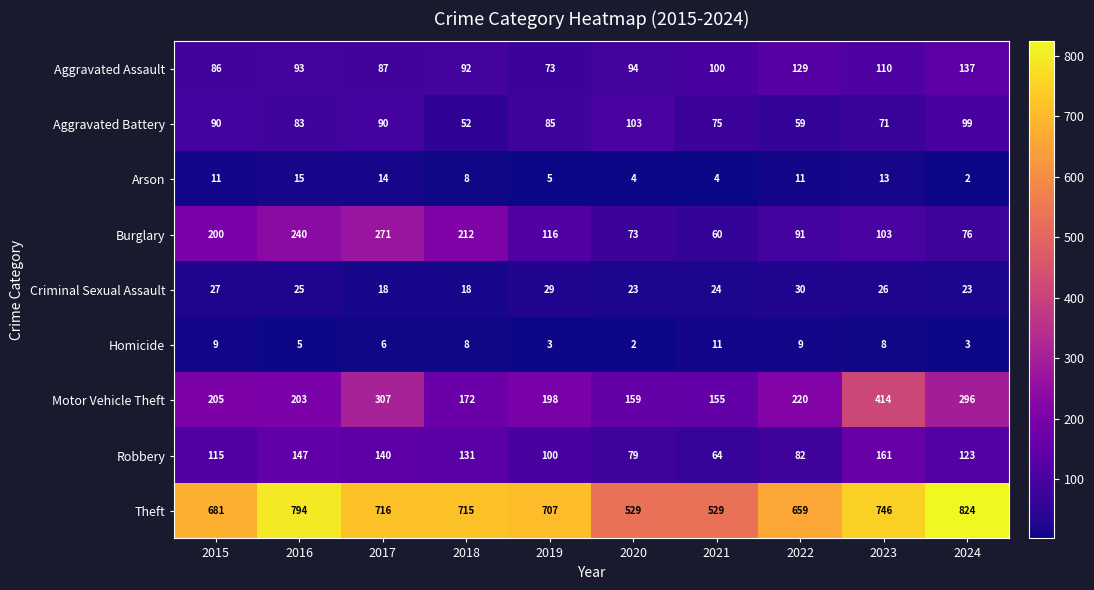

What is the difference between the Motor Vehicle Theft values at 2024 and 2018?

124